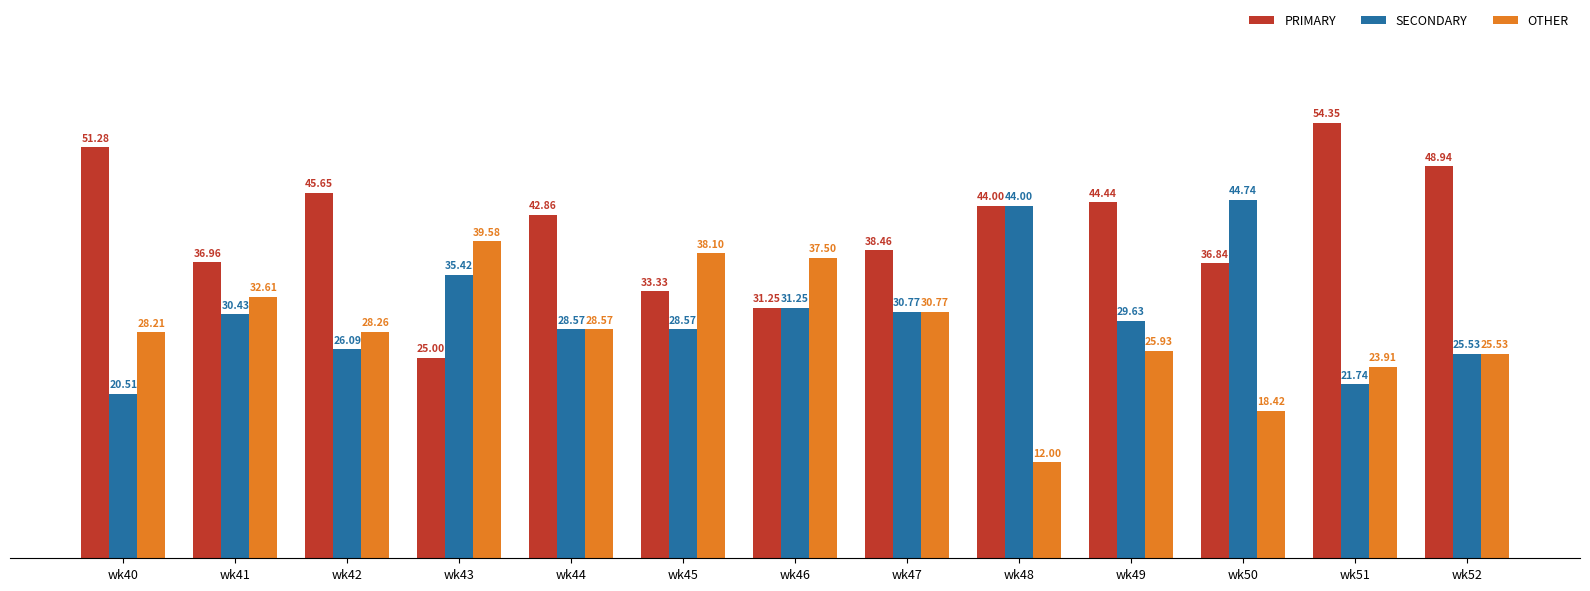

Count the number of categories in the chart.

13